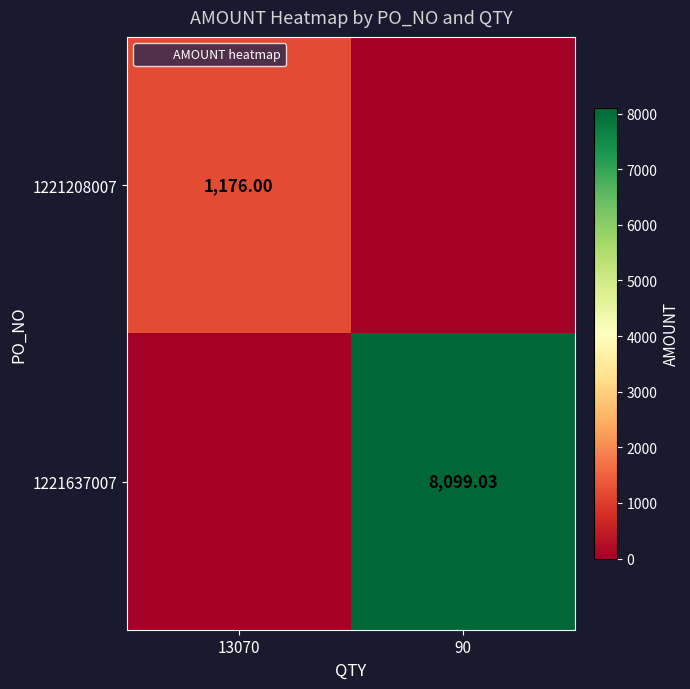

Rank the series by their average value, from lowest to highest.

1221208007, 1221637007